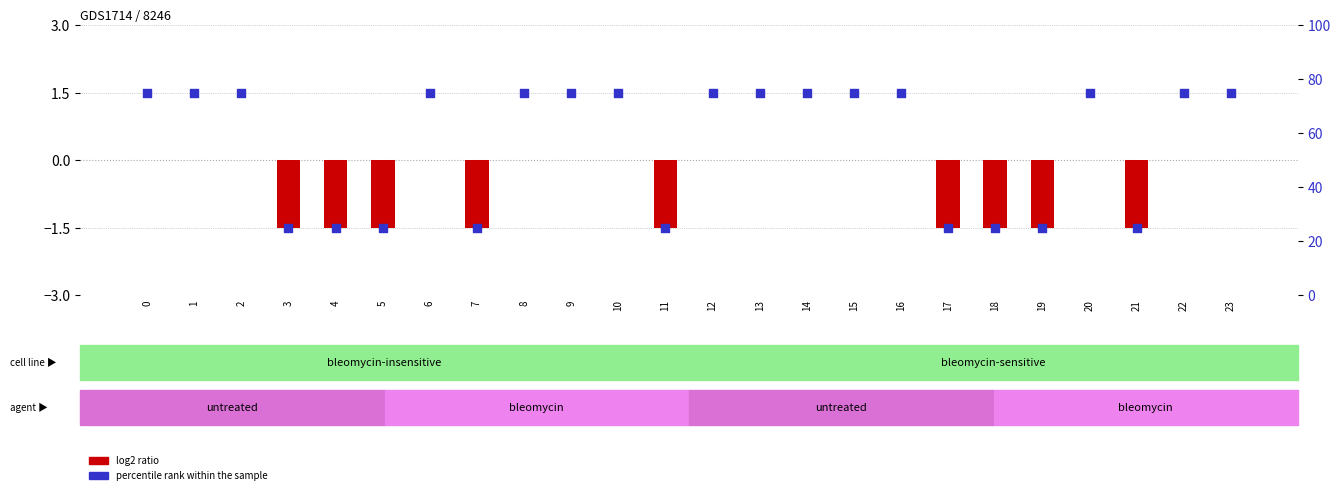

Is the value of percentile rank within the sample at 20 greater than the value of log2 ratio at 5?

Yes